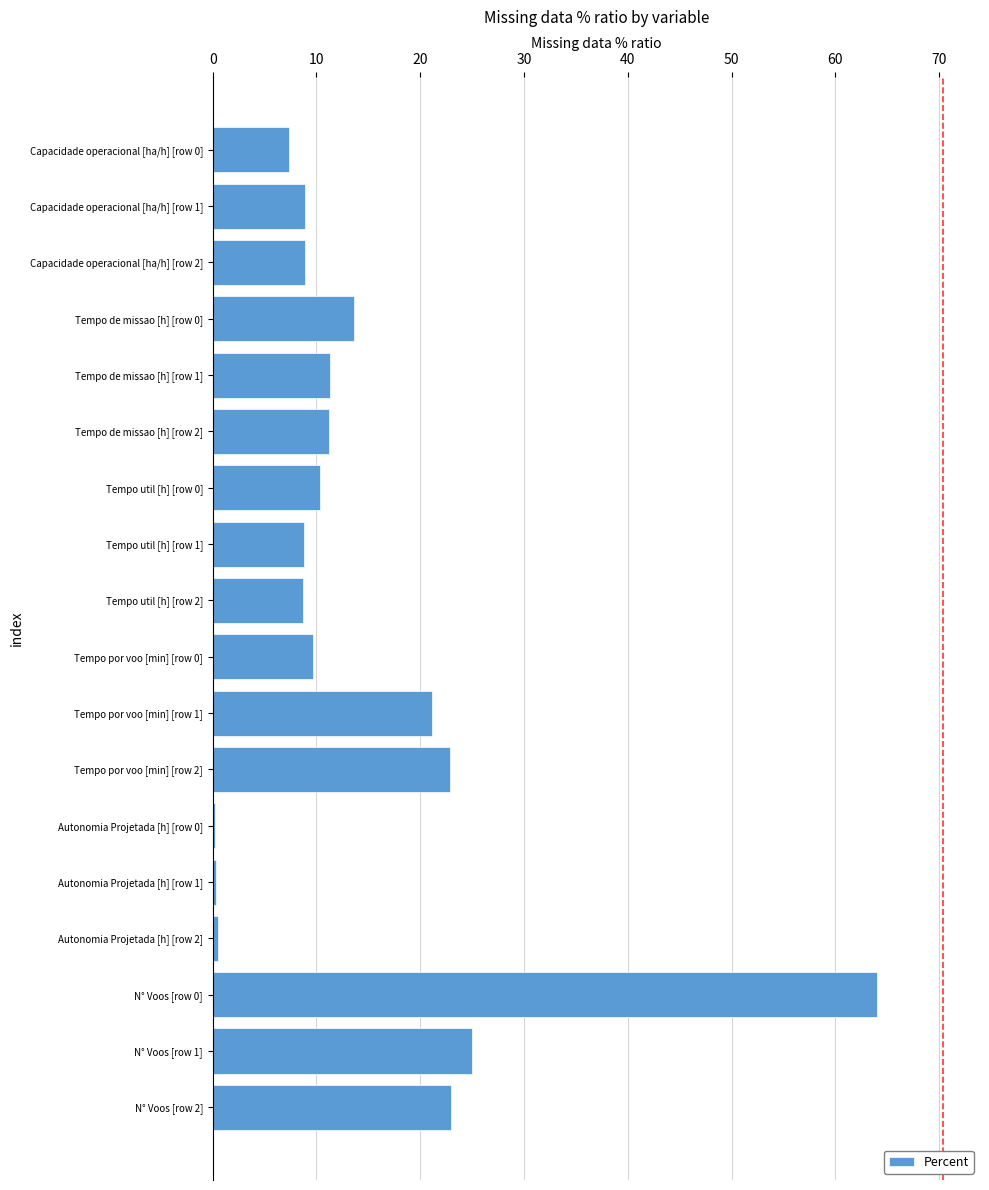

What is the change in value from N° Voos [row 1] to Tempo de missao [h] [row 1]?

-13.7